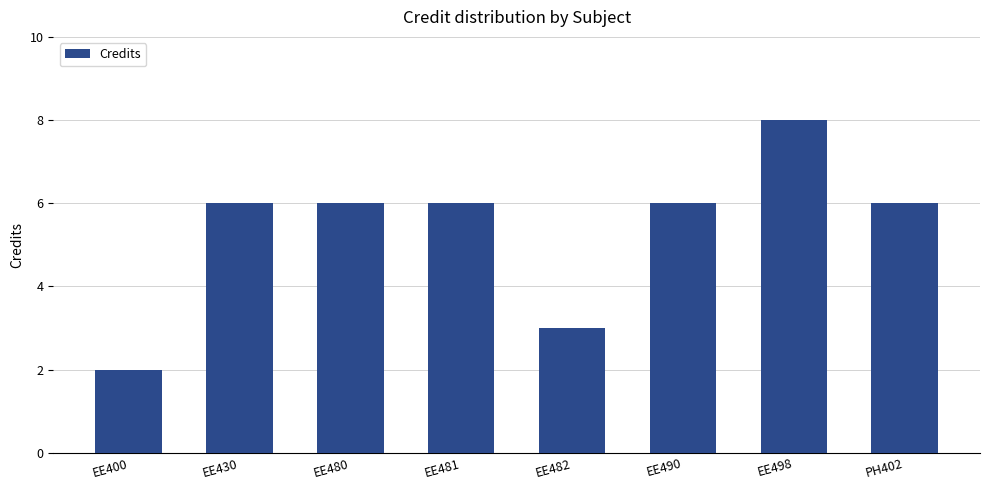

How many bars are there in total?

8